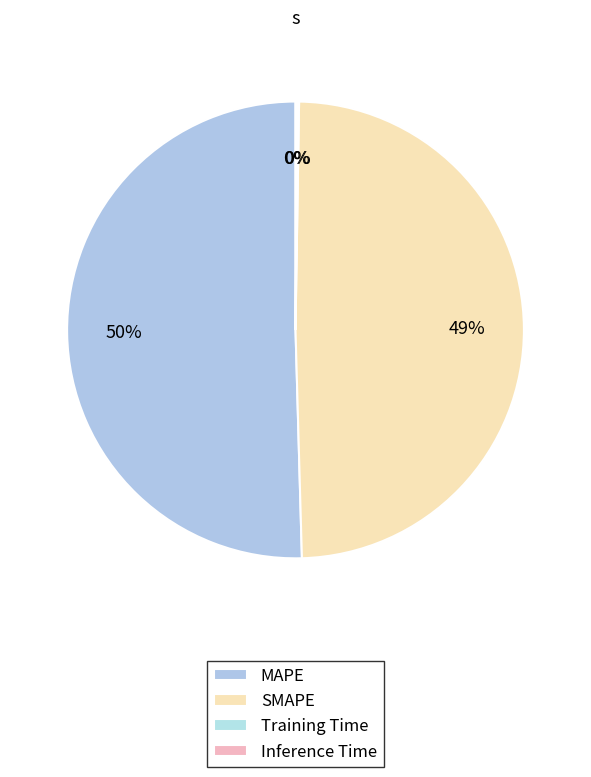

Which category has the biggest portion of the pie?

MAPE